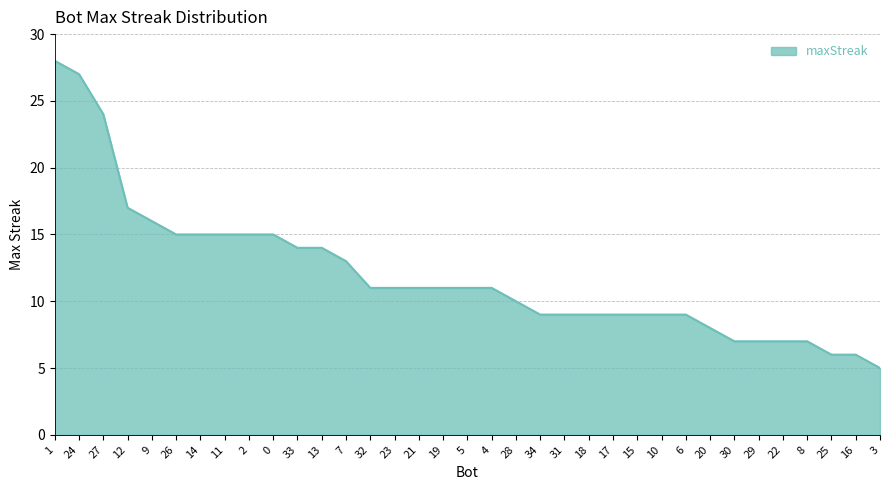

How many series are shown in this chart?

1